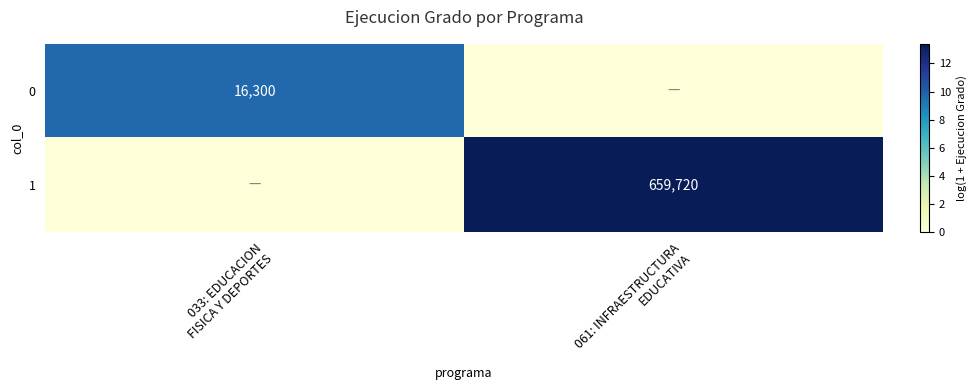

At which label does 0 reach its peak?

033: EDUCACION FISICA Y DEPORTES